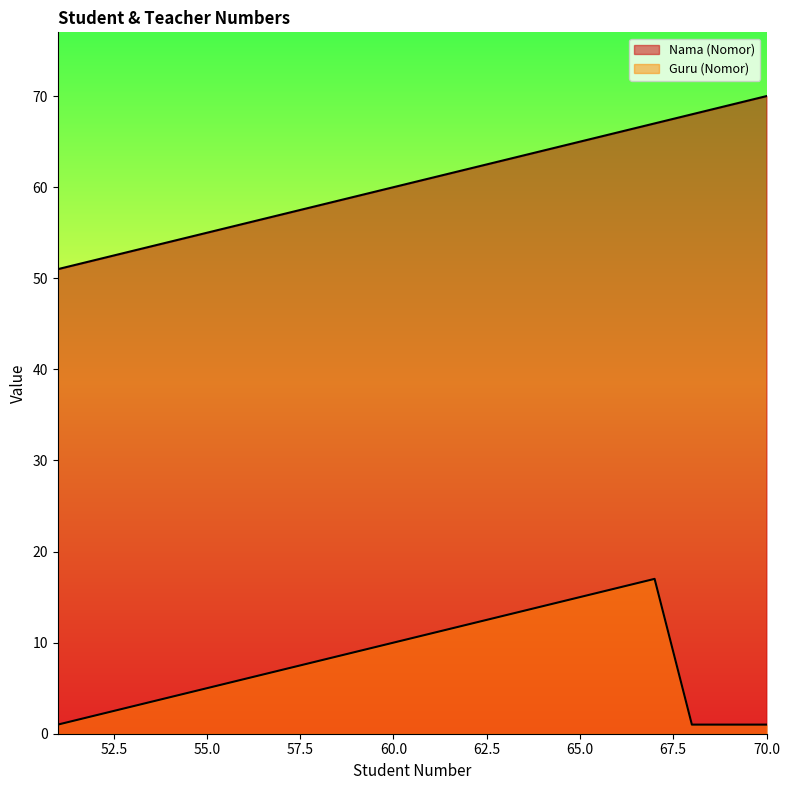

Does the chart display data point markers on the line(s)?

No